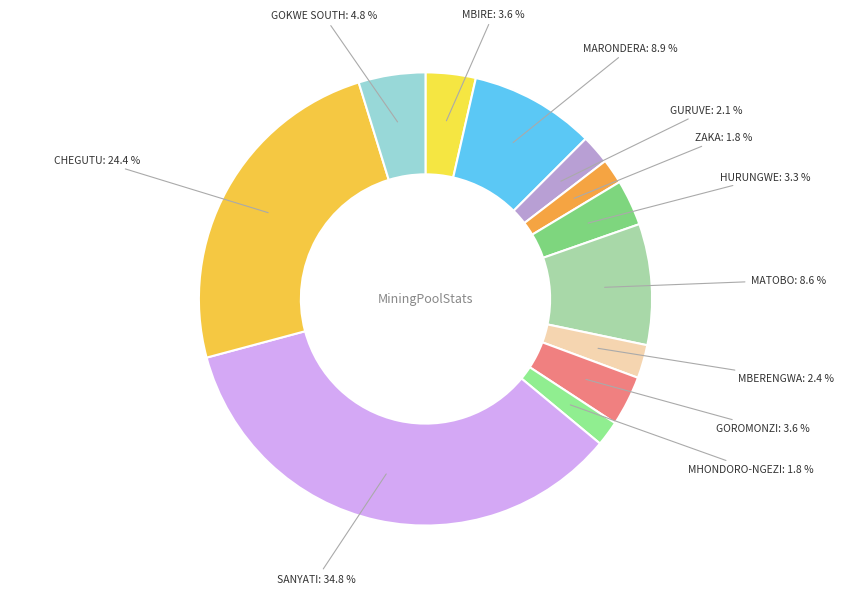

How many slices are in this pie chart?

12